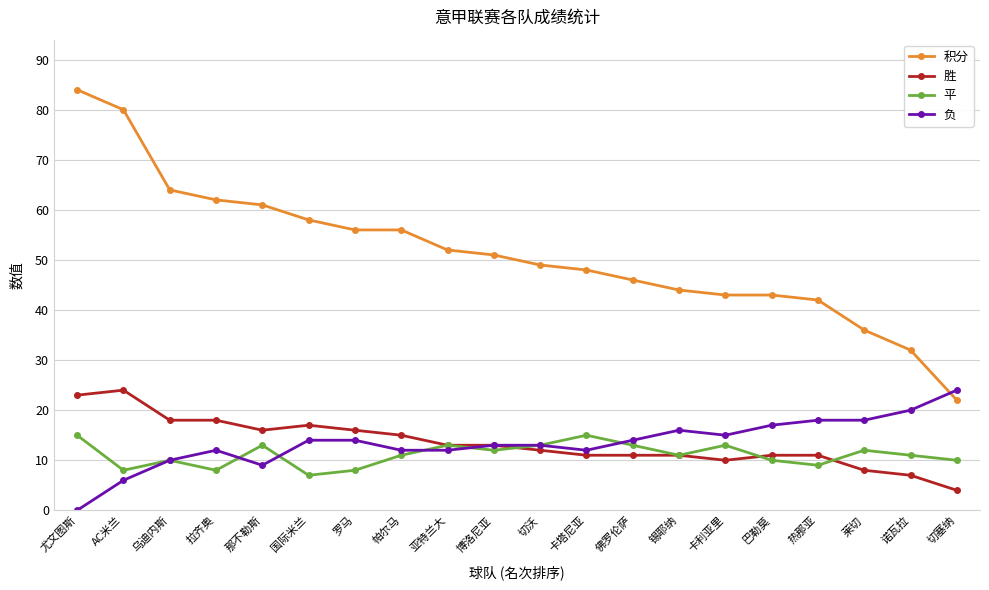

Rank the series at 拉齐奥 from highest to lowest value.

积分, 胜, 负, 平